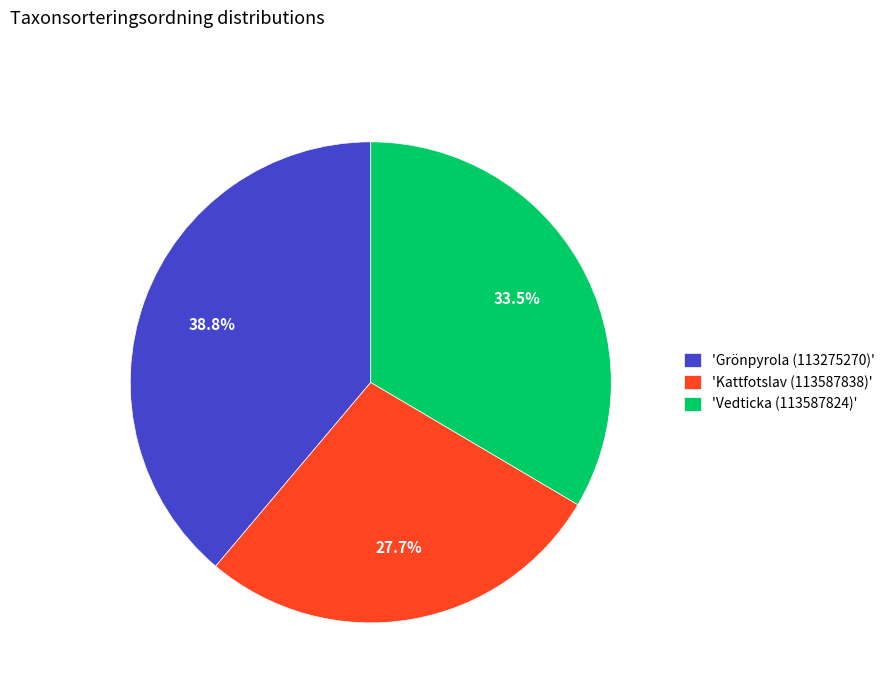

Rank the categories by value from lowest to highest.

'Kattfotslav (113587838)', 'Vedticka (113587824)', 'Grönpyrola (113275270)'